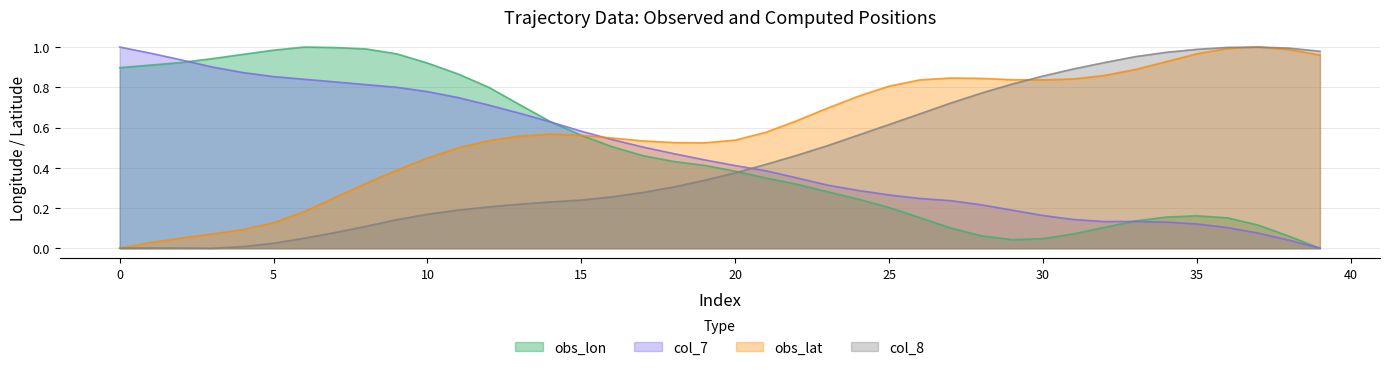

How many lines are shown in the chart?

4